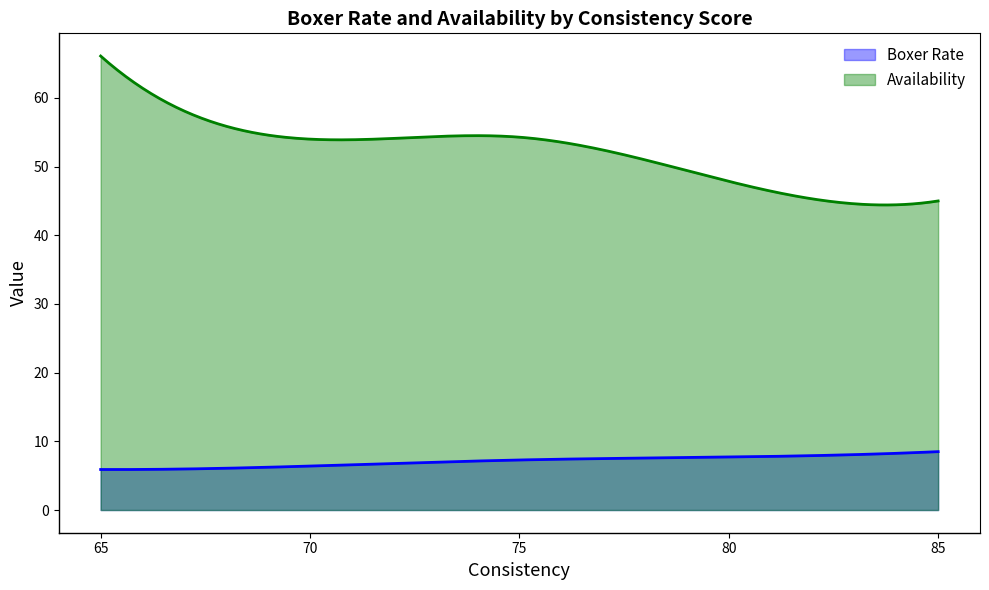

Rank the series by their average value, from highest to lowest.

Availability, Boxer Rate